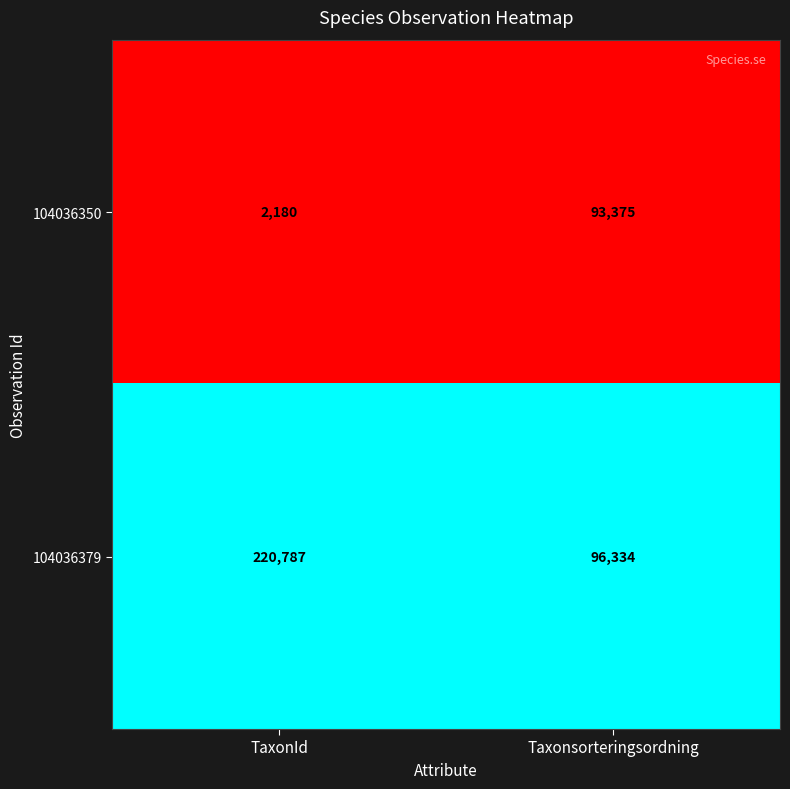

Reading left to right, what are all the values shown in this chart?

104036350: TaxonId=2180	Taxonsorteringsordning=93375
104036379: TaxonId=220787	Taxonsorteringsordning=96334